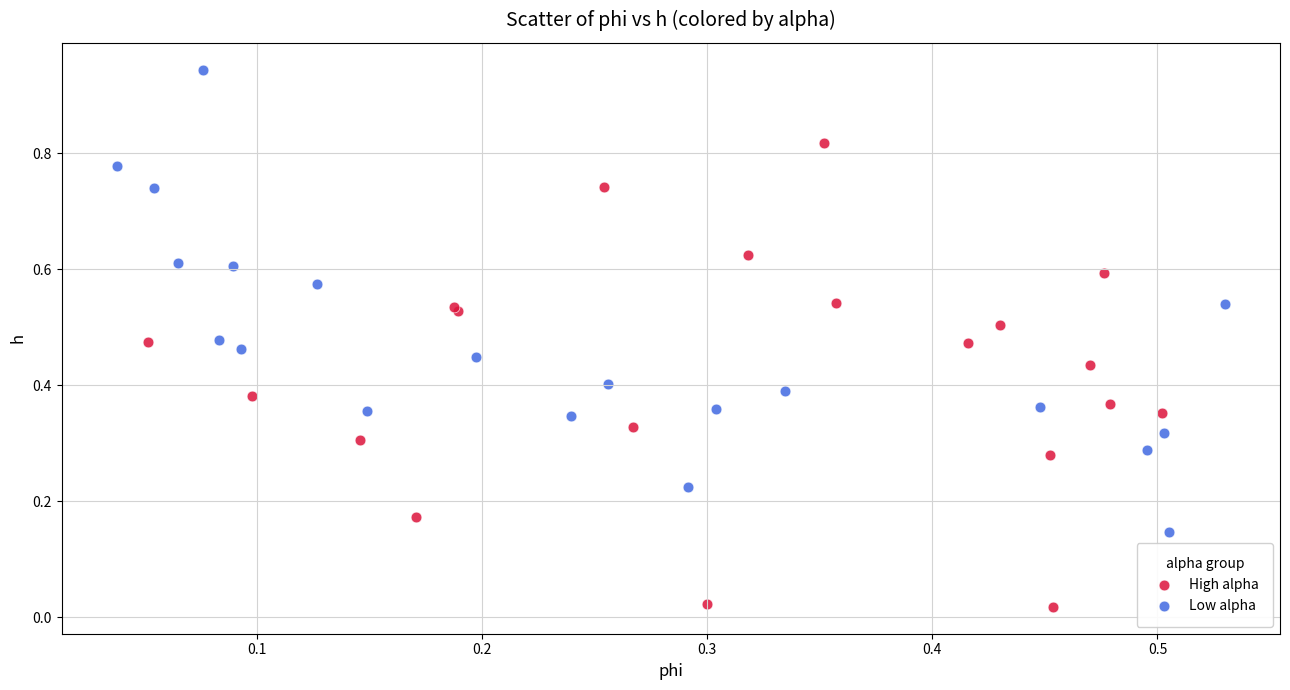

Which series reaches the minimum Y coordinate?

High alpha